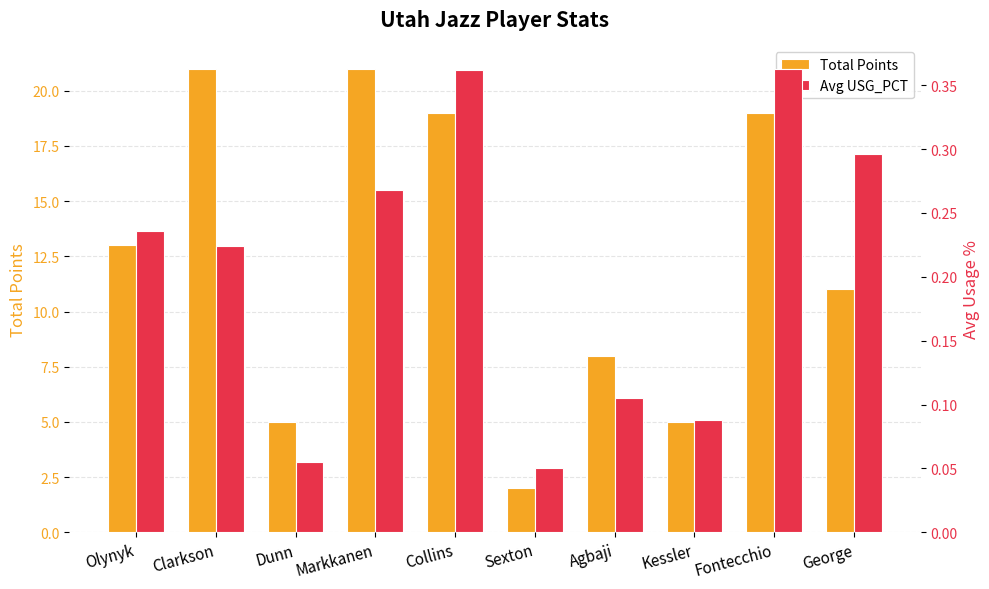

The Avg USG_PCT series shows 0.4 at Markkanen. True or false?

False